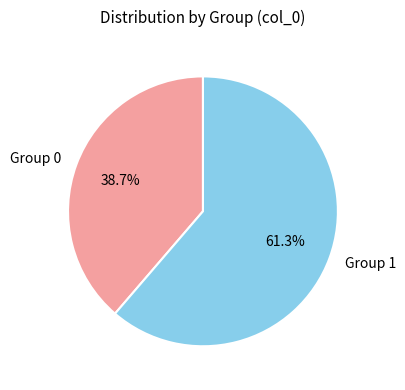

What is the ratio of the value at Group 1 to the value at Group 0?

1.6